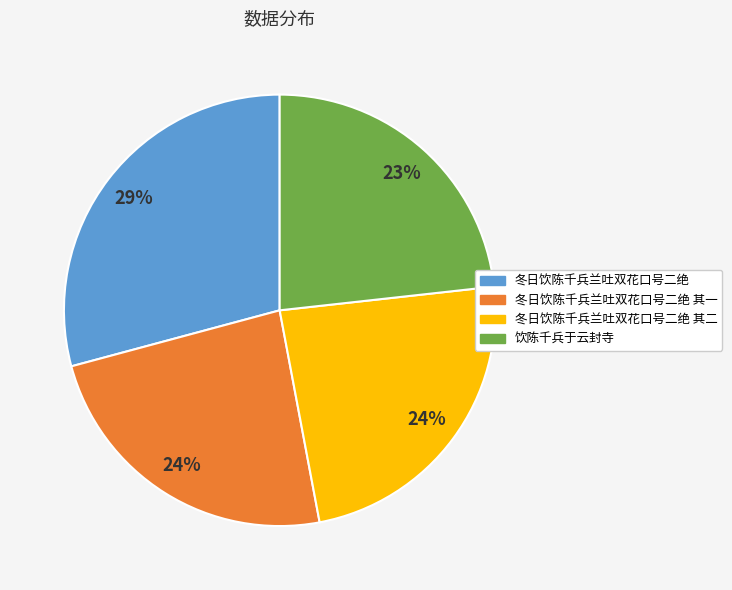

Combined, do 冬日饮陈千兵兰吐双花口号二绝 其二 and 冬日饮陈千兵兰吐双花口号二绝 account for over 50%?

Yes